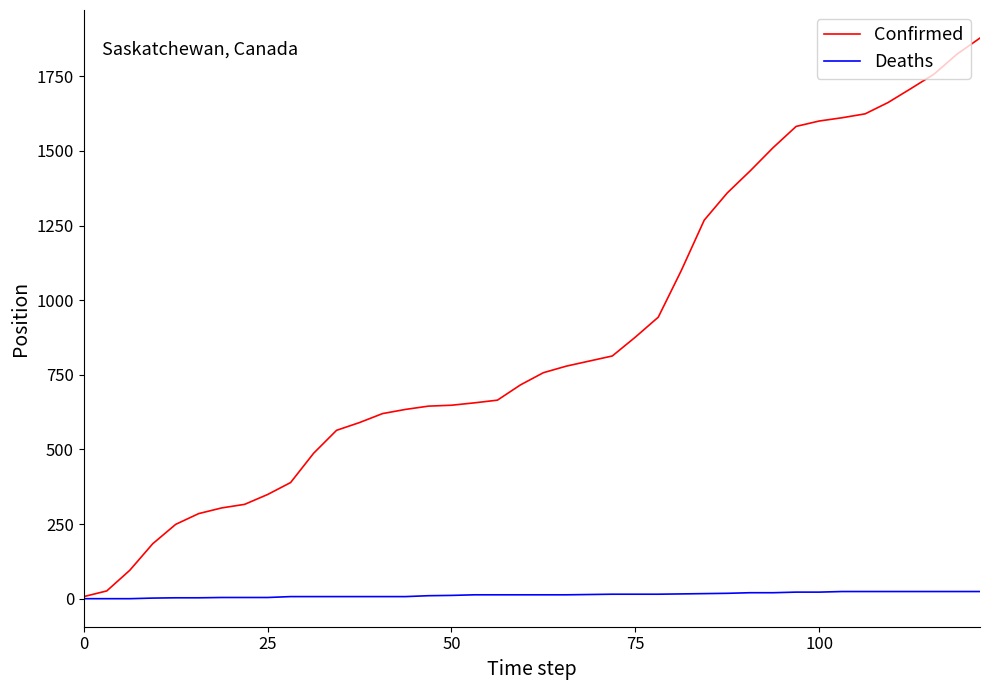

List the series in order of their peak value, lowest first.

Deaths, Confirmed